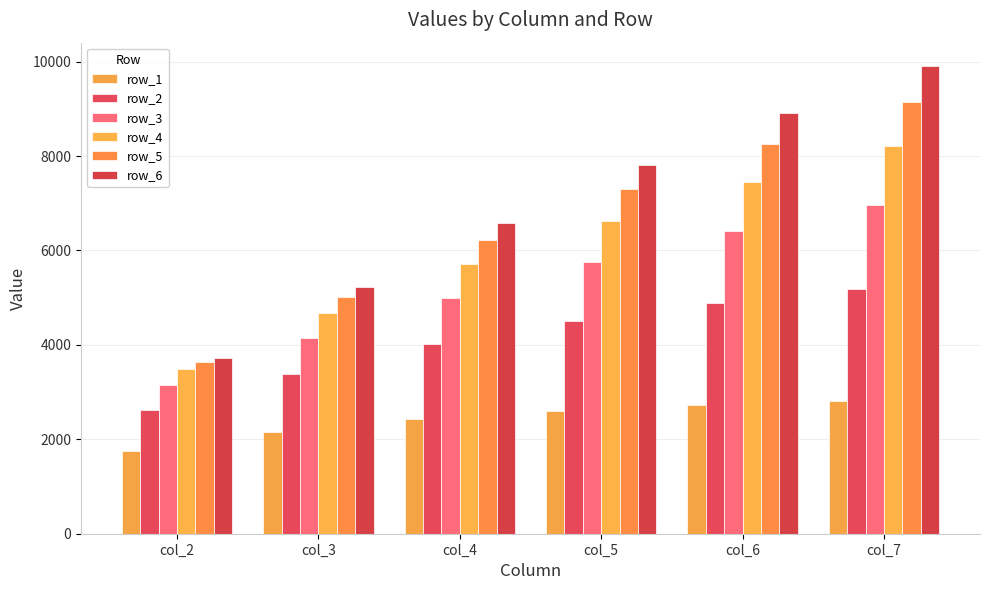

Where does the row_4 series first go above 6618?

col_5